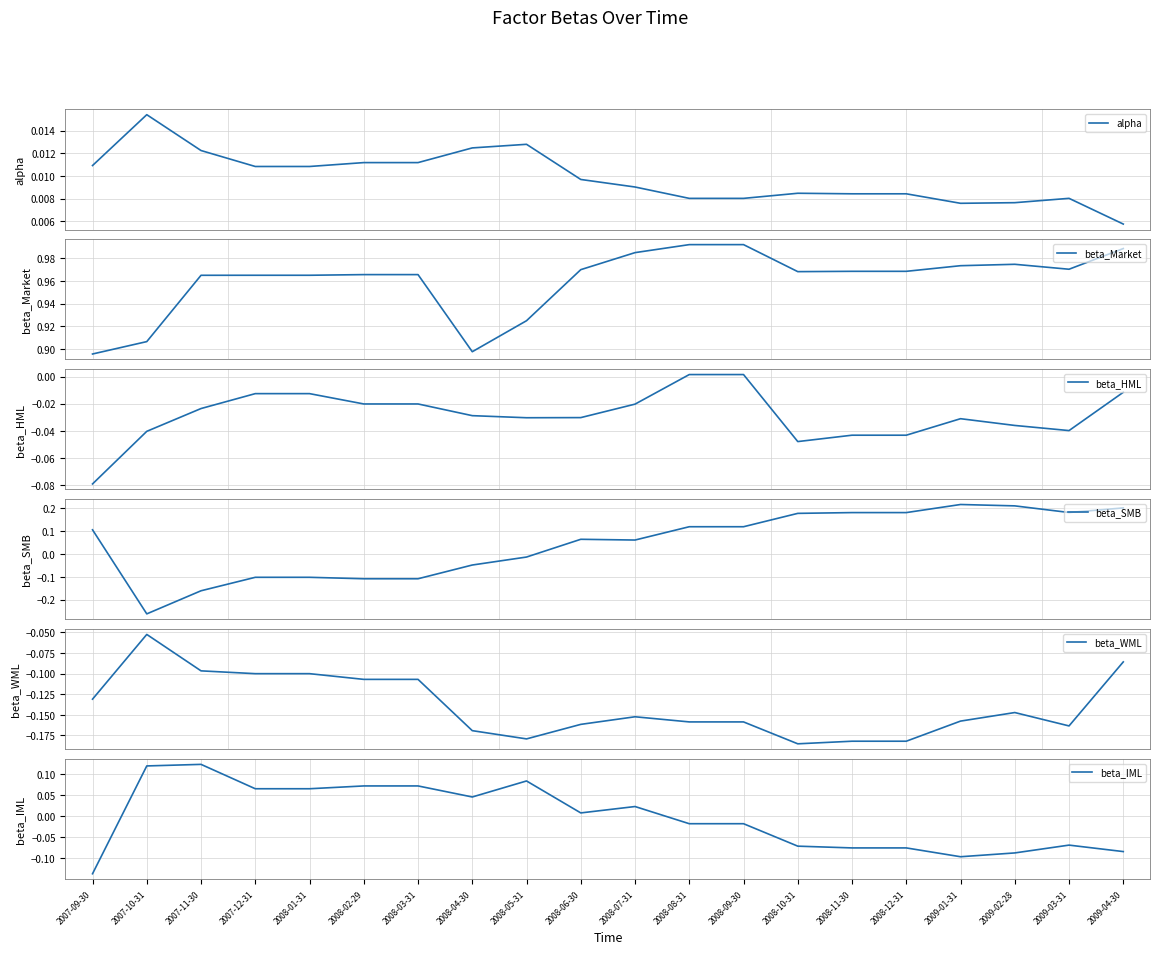

Is it true that beta_Market equals 1.3 at 2008-04-30?

False